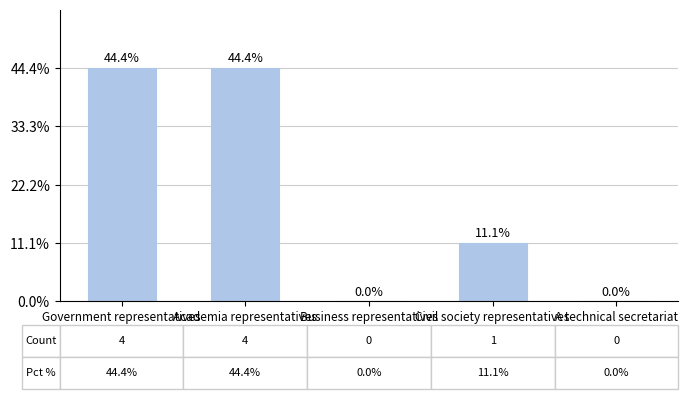

Reading left to right, list all the values displayed in this chart.

Government representatives=4	Academia representatives=4	Business representatives=0	Civil society representatives=1	A technical secretariat=0